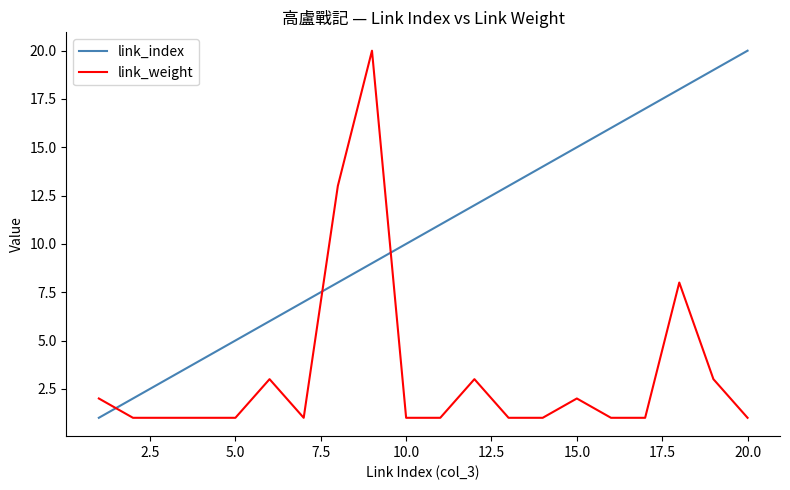

What is the difference between the second highest and minimum values in the link_weight series?

12